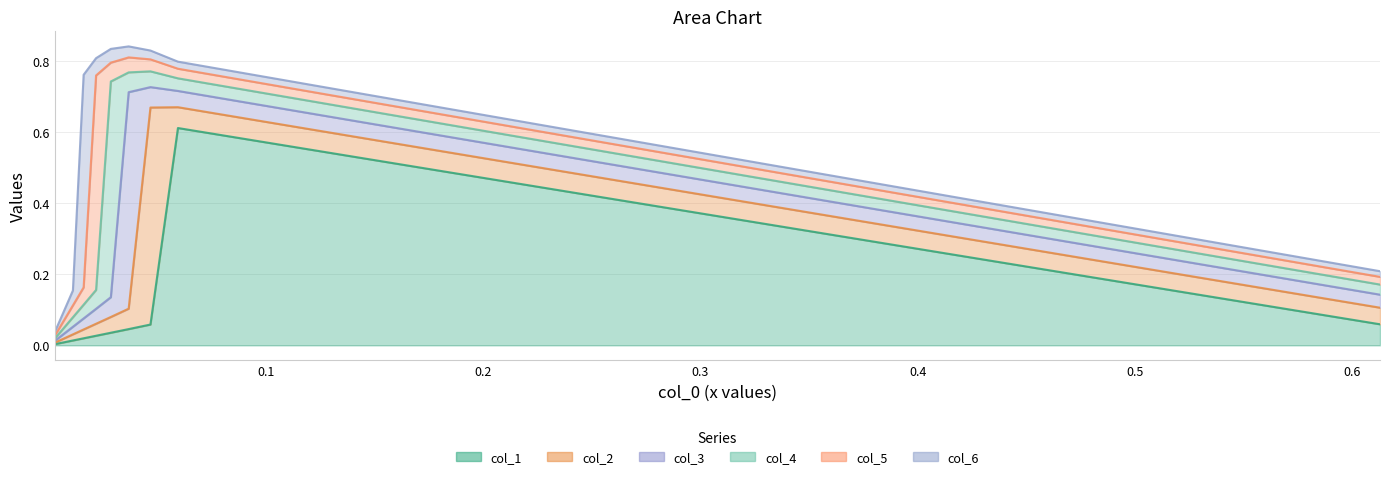

The value of col_2 at 0.059381132148436724 is 0.1. True or false?

True